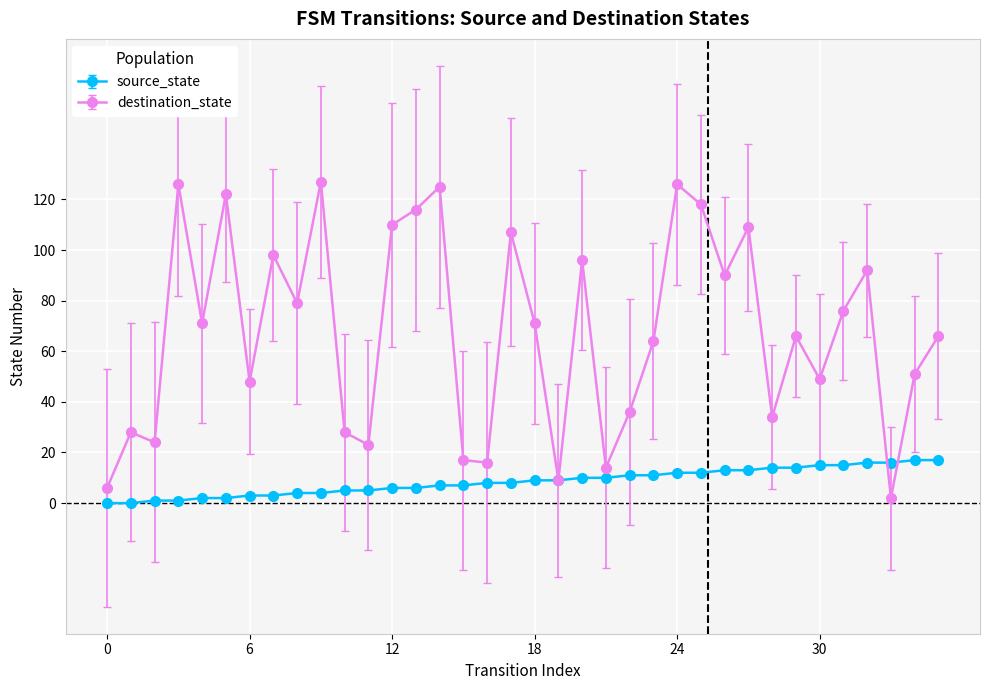

What is the difference between the maximum and minimum values in the destination_state series?

125